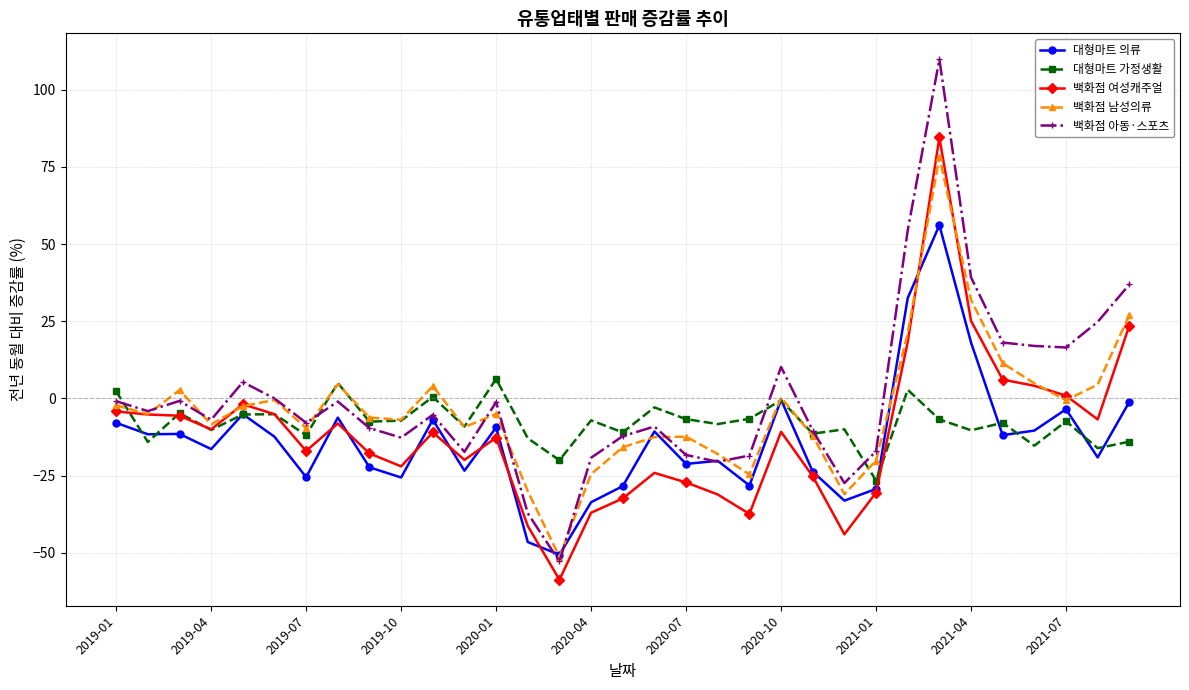

What is the smallest value displayed?

-58.7